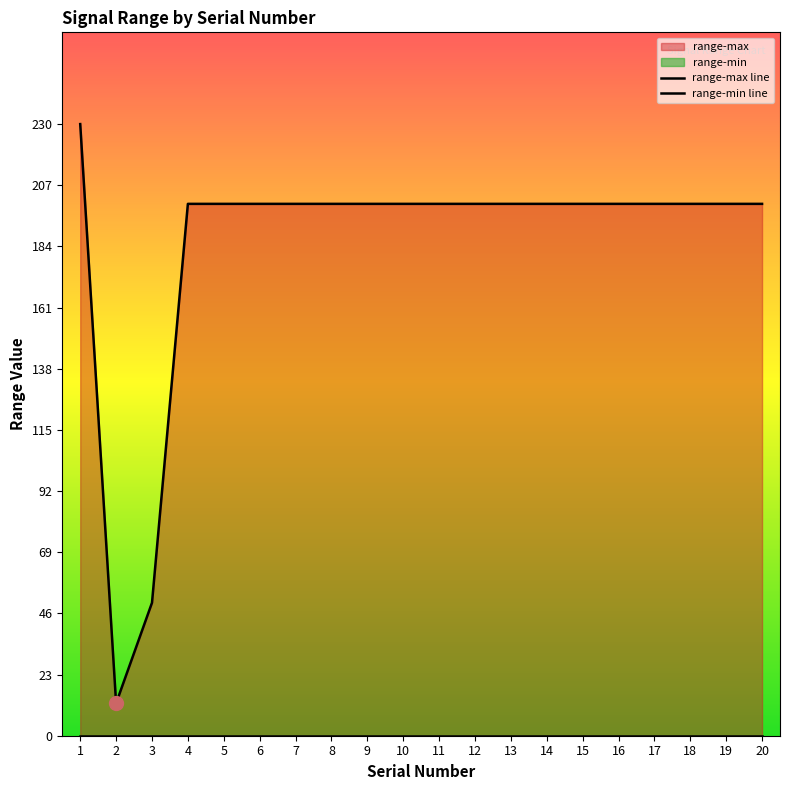

True or false: range-min line has more than 2 points higher than both neighbors.

False